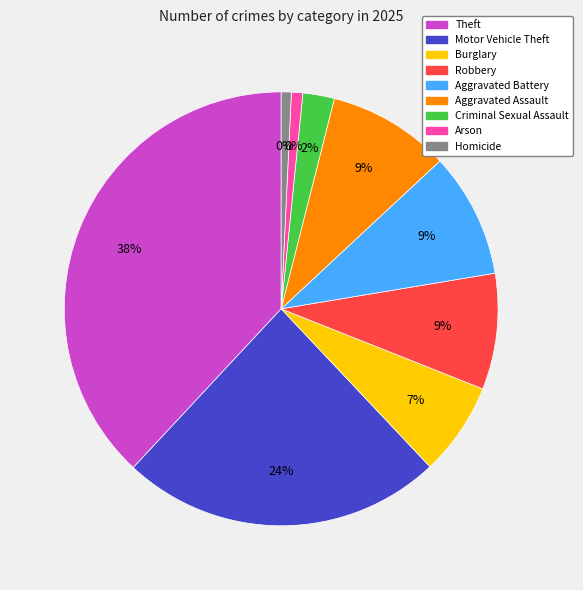

To the nearest percent, what percentage of the pie is Burglary?

7%